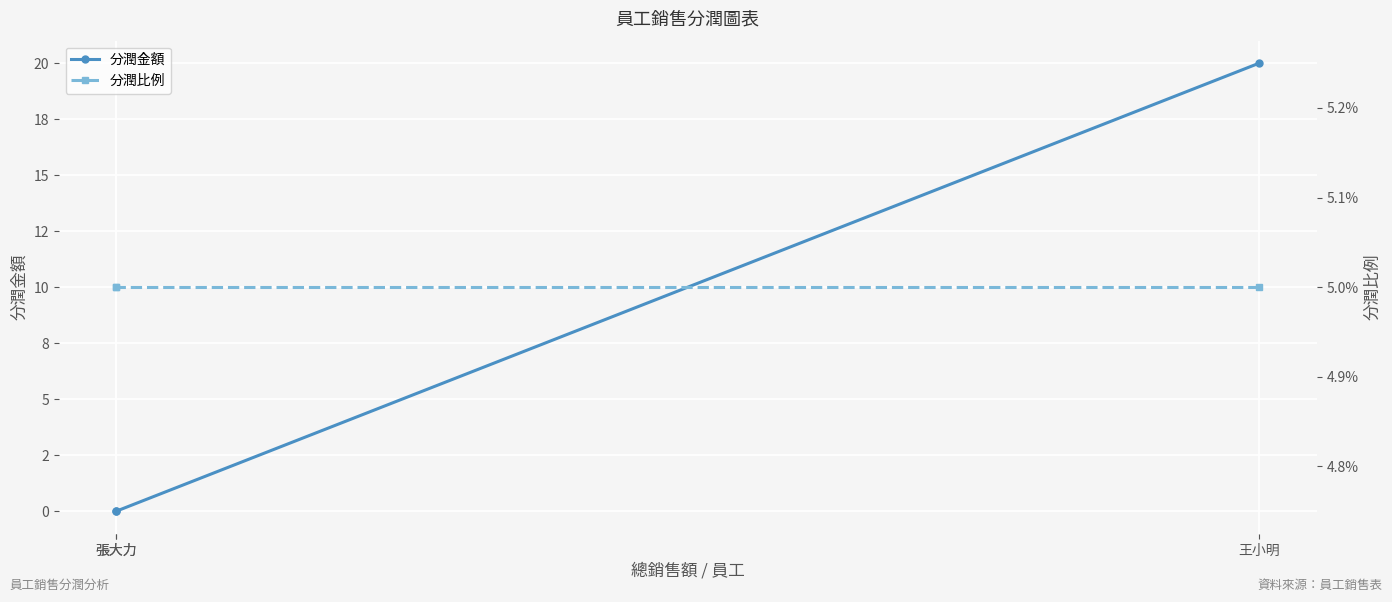

Which category has the highest value across all series?

王小明